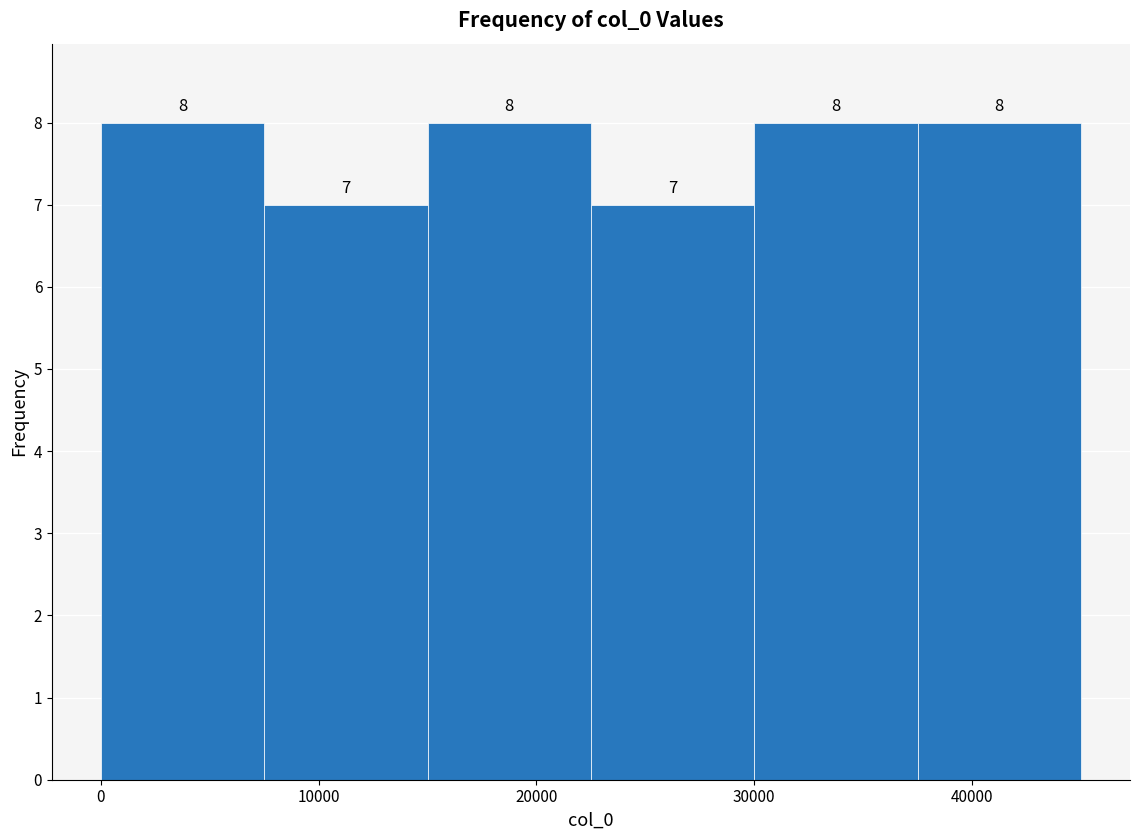

What is the height of the bar covering 38000 to 45000 on the x-axis? The bar edges are not printed on the chart, so give them approximately, as read against the axis.

8